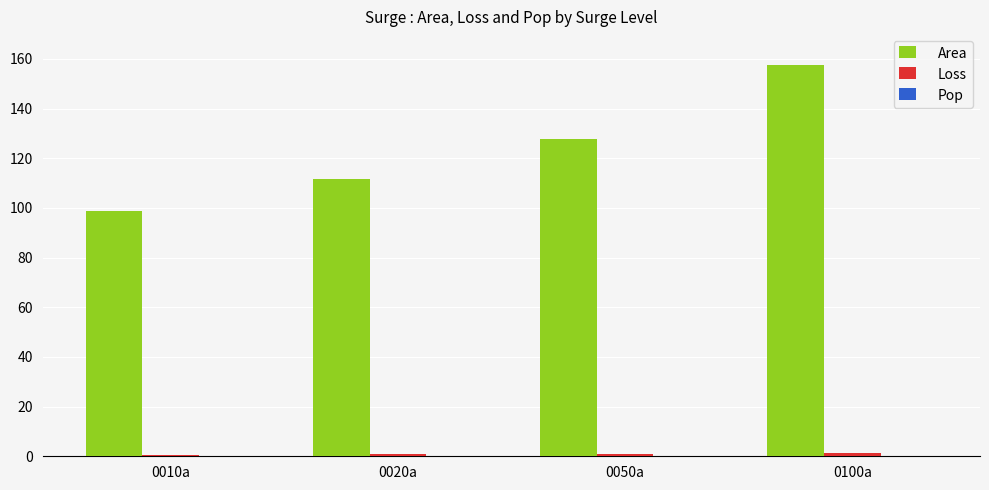

What is the sum of all Area values?

495.2